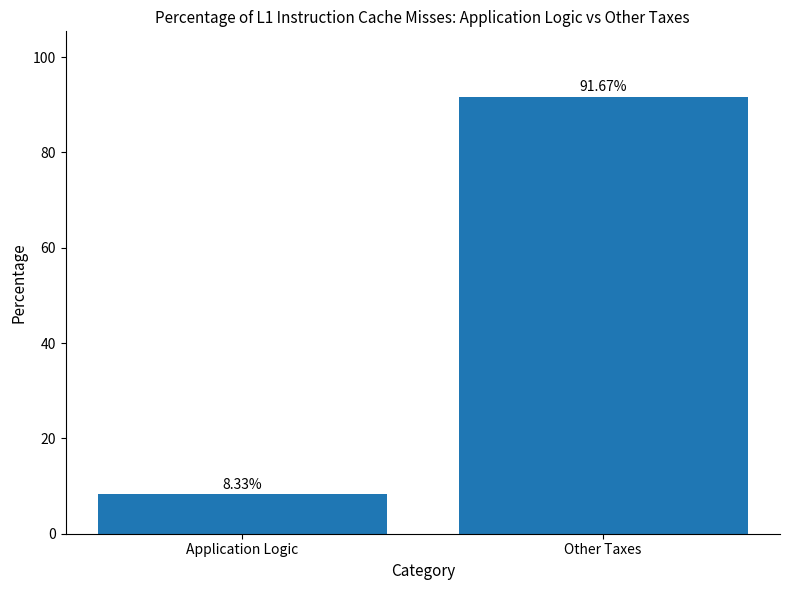

Reading left to right, what are all the values shown in this chart?

8.3	91.7